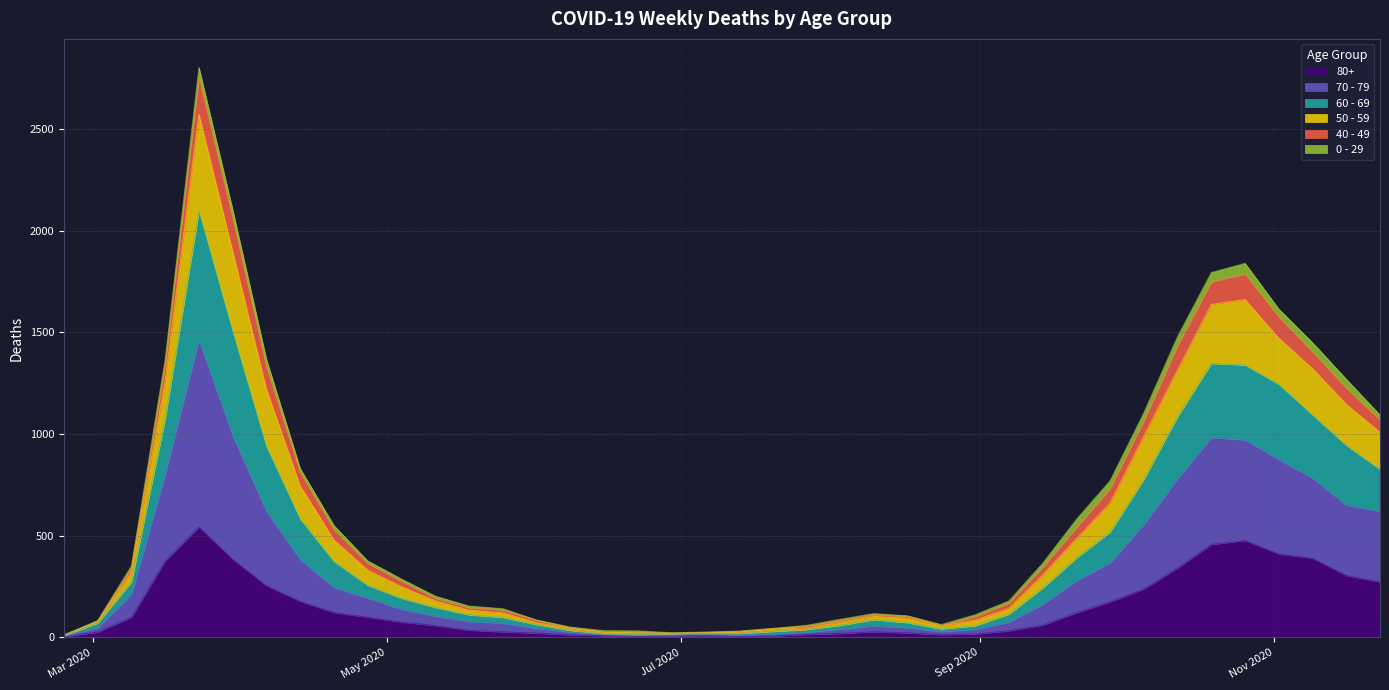

In 70 - 79, how many points are higher than both neighbors (excluding endpoints)?

3